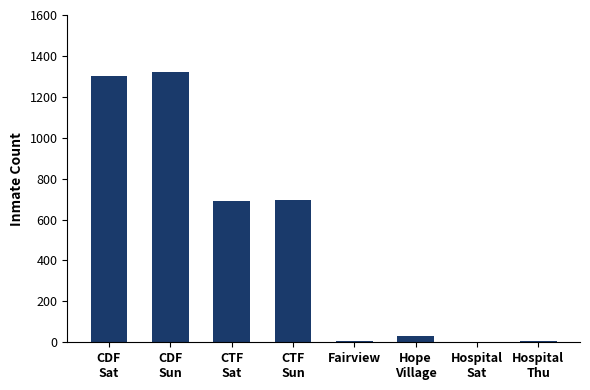

What is the change in value from CDF
Sun to CTF
Sun?

-625